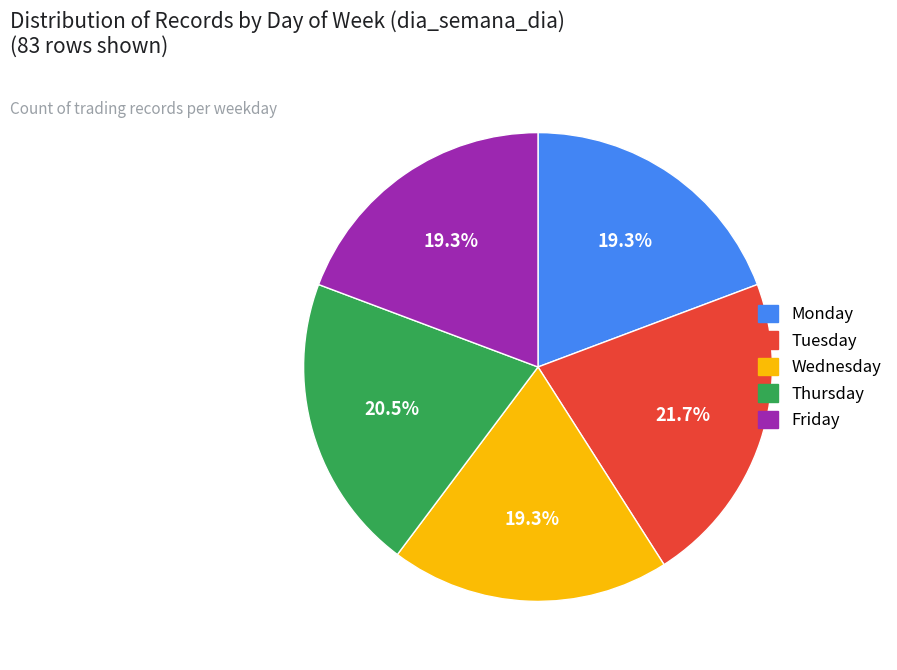

Does Wednesday represent more than half of the total?

No